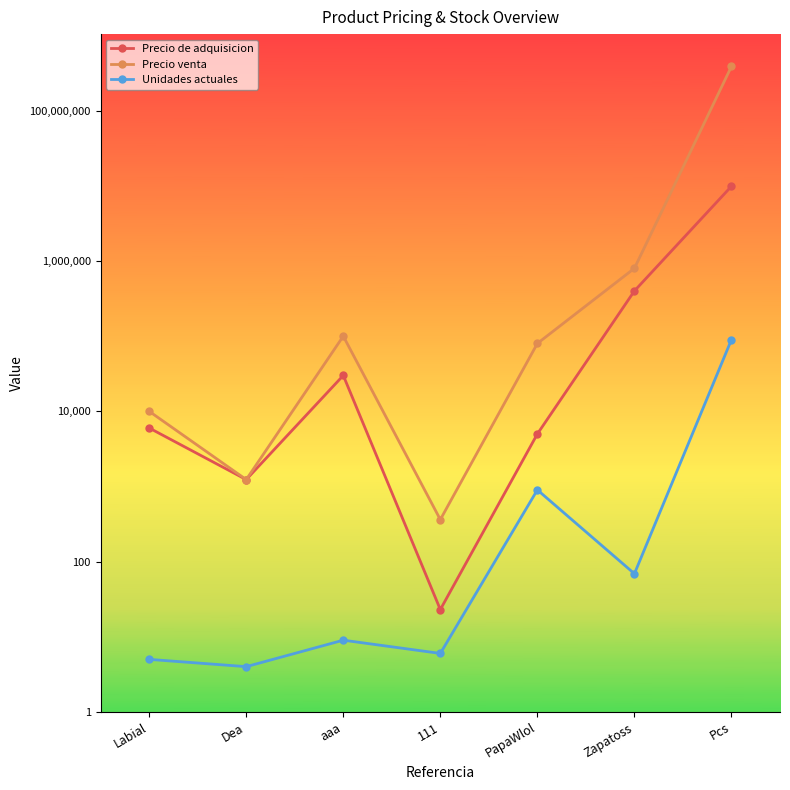

True or false: Precio de adquisicion and Precio venta intersect in this chart.

False